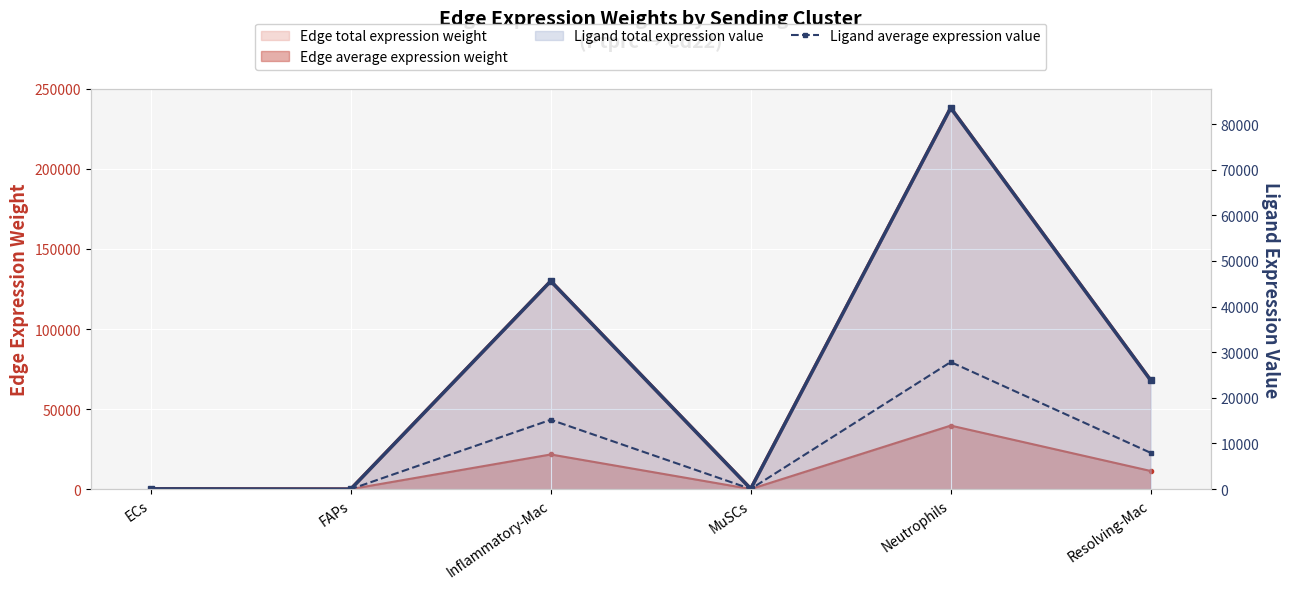

What value does the data have at ECs?

30.5